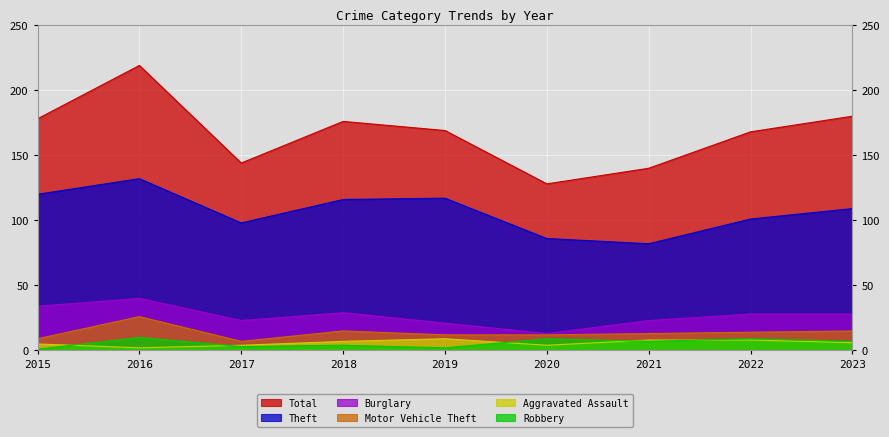

Is the value of Theft at 2016 greater than the value of Total at 2016?

No